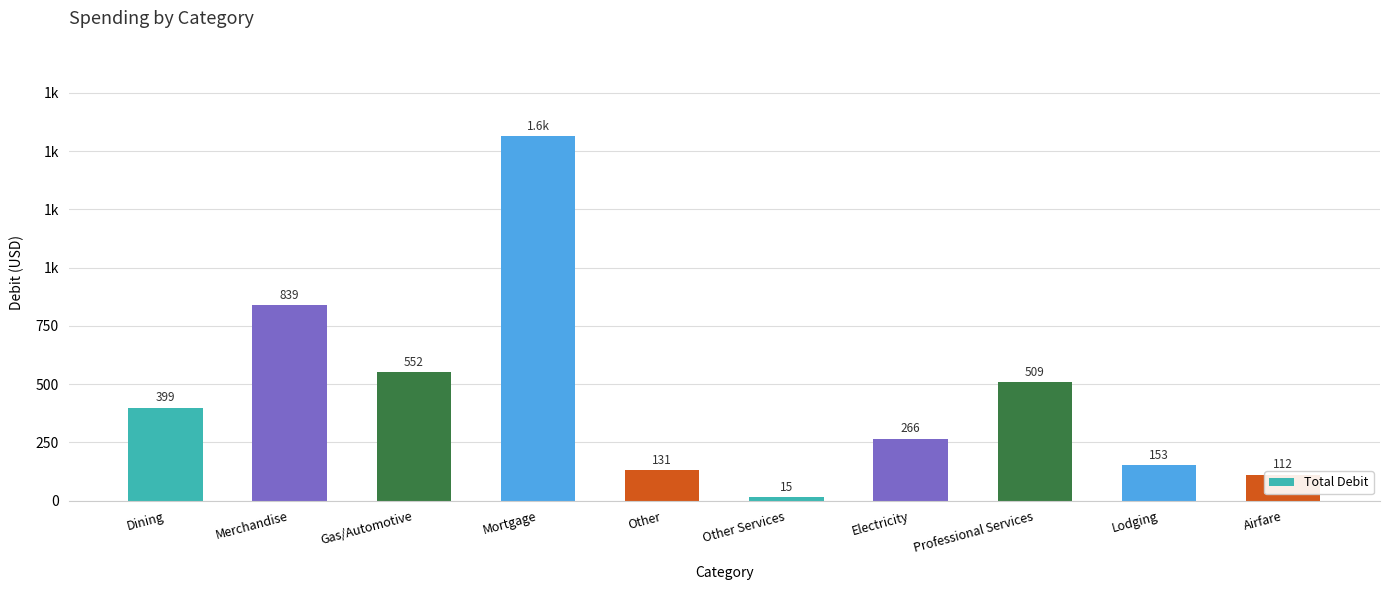

What is the approximate value at Merchandise?

838.9